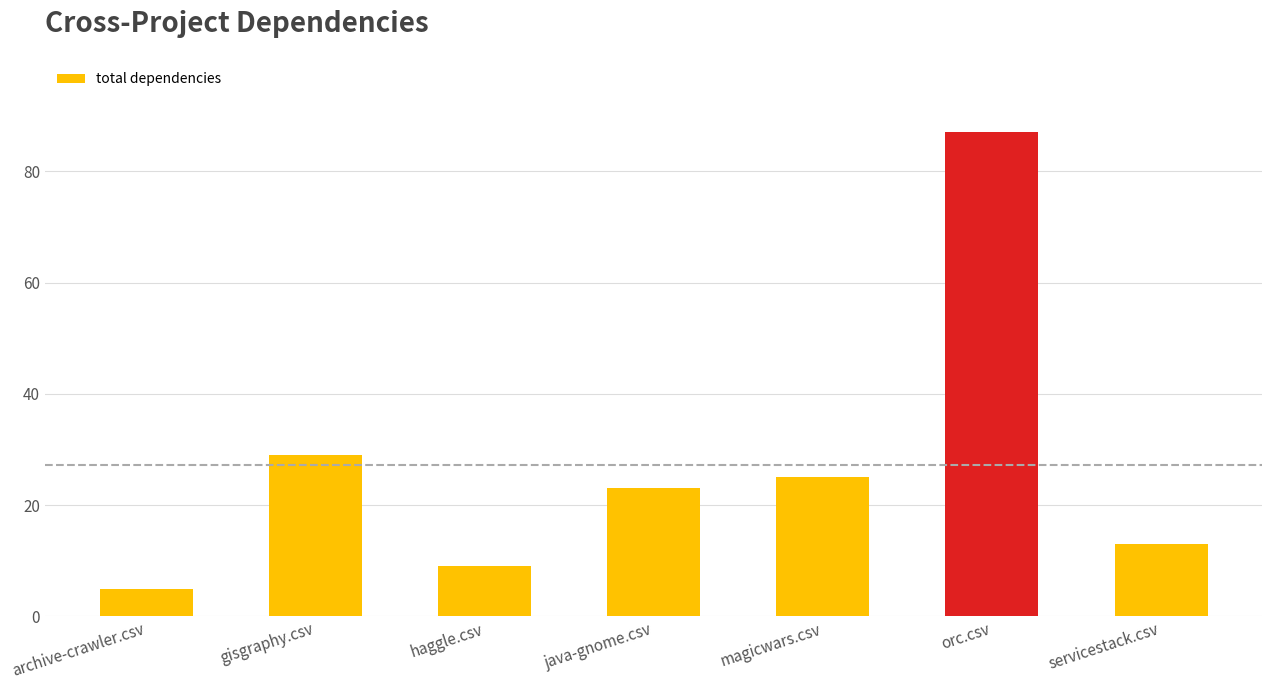

What is the change in value from haggle.csv to java-gnome.csv?

+14